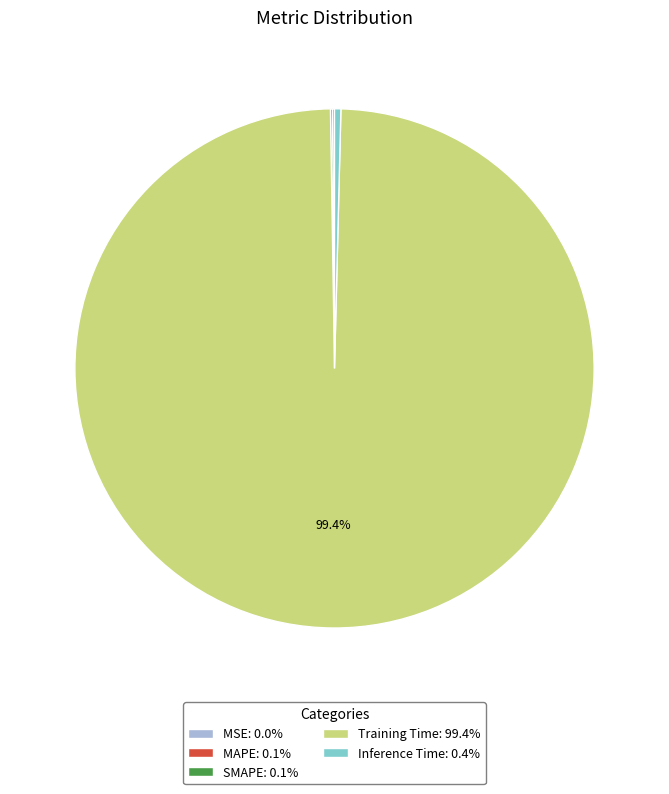

Does Inference Time: 0.4% represent more than half of the total?

No